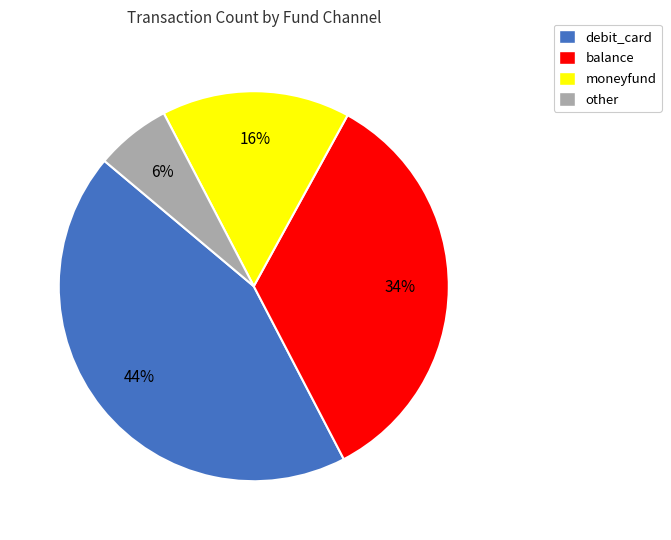

What percentage is the other slice, to the nearest percent?

6%